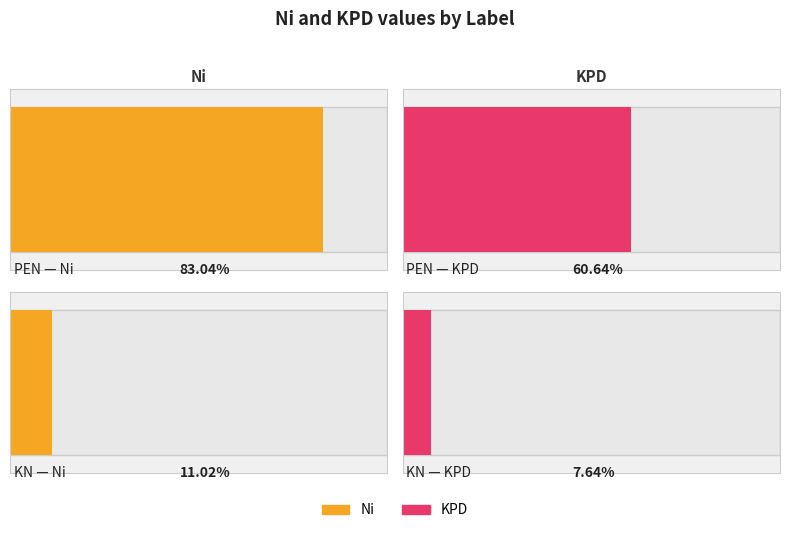

Reading left to right, transcribe all the data shown in this chart.

Ni: 0.8	0.1
KPD: 0.6	0.1